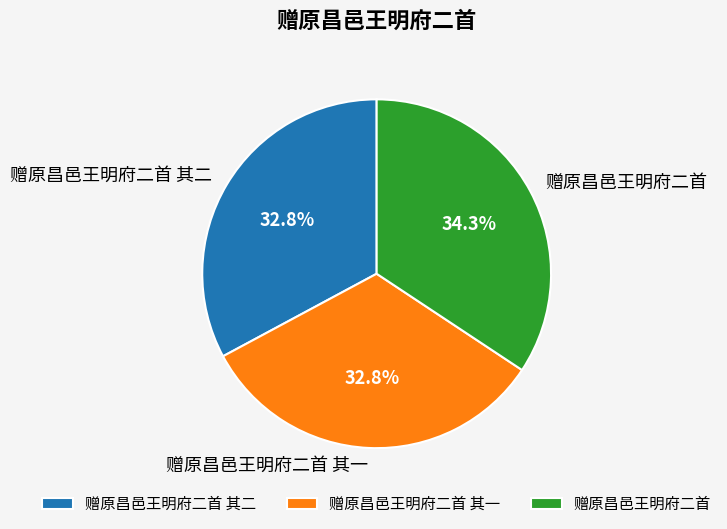

Does 赠原昌邑王明府二首 其一 account for over 50% of the chart?

No